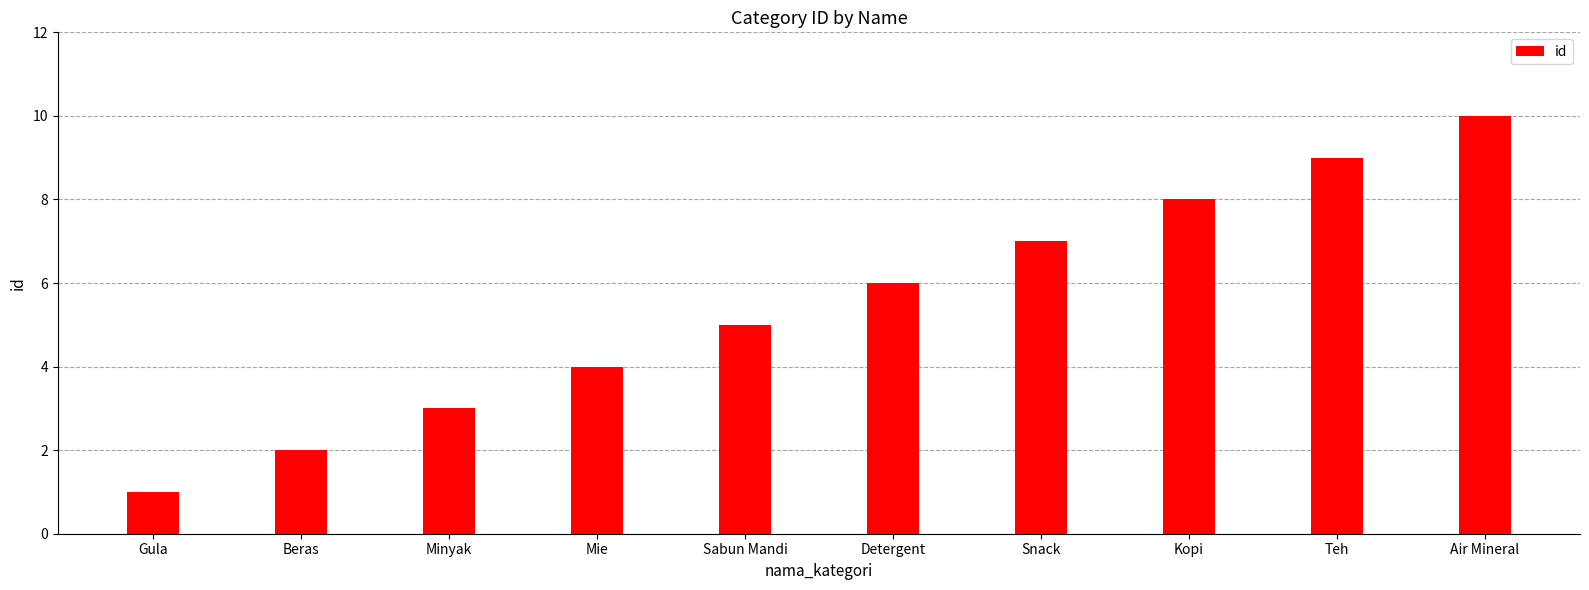

What is the label of the 7th bar from the left?

Snack